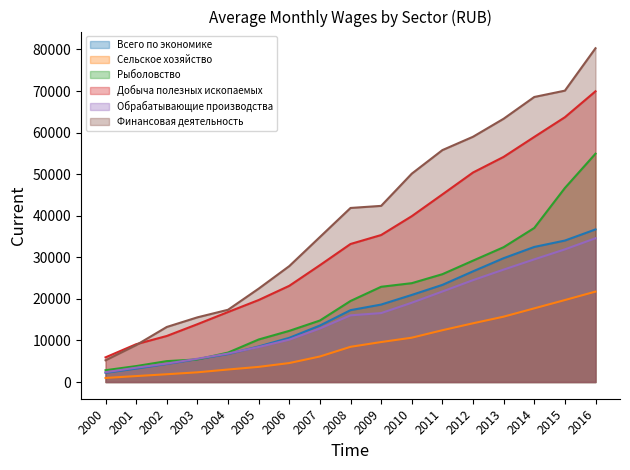

Count the number of data series in this chart.

6